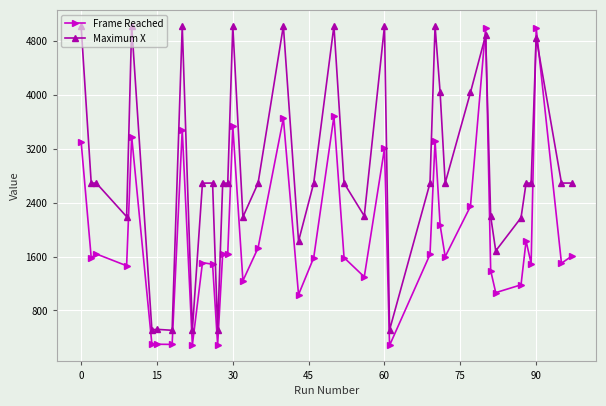

What are all the series names shown in the legend?

Frame Reached, Maximum X